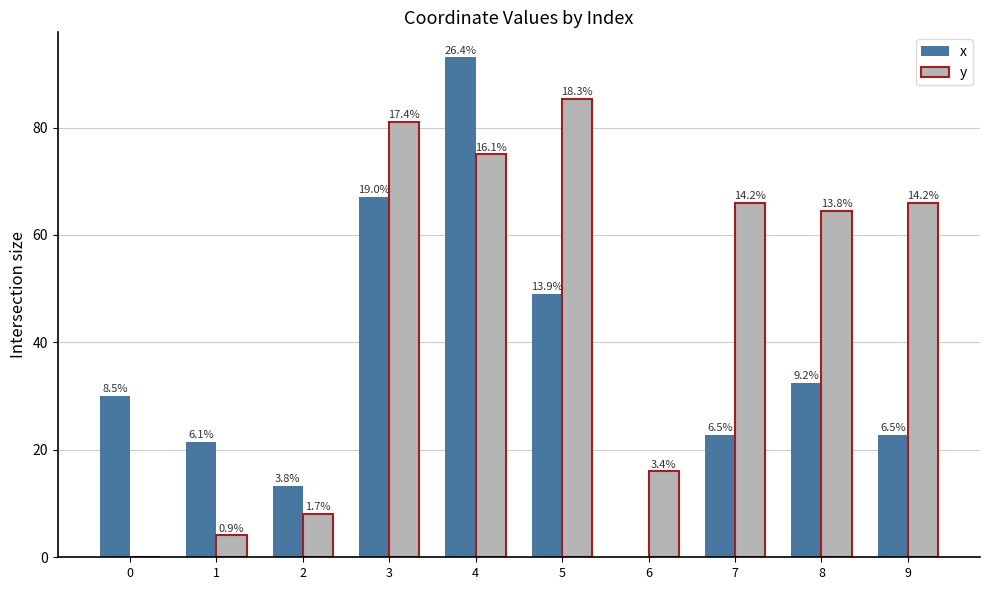

At how many categories does at least one series exceed 28?

7